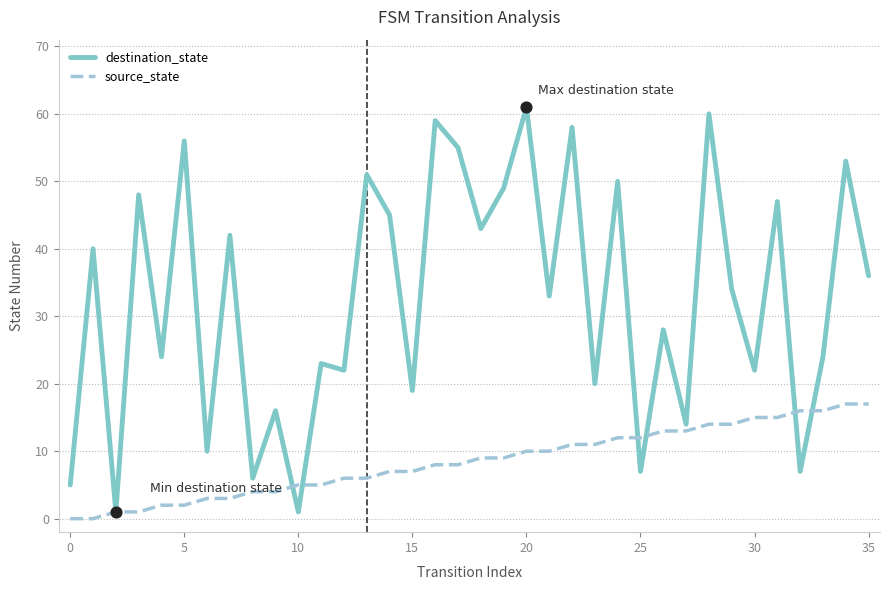

Which series has the largest total across all categories?

destination_state